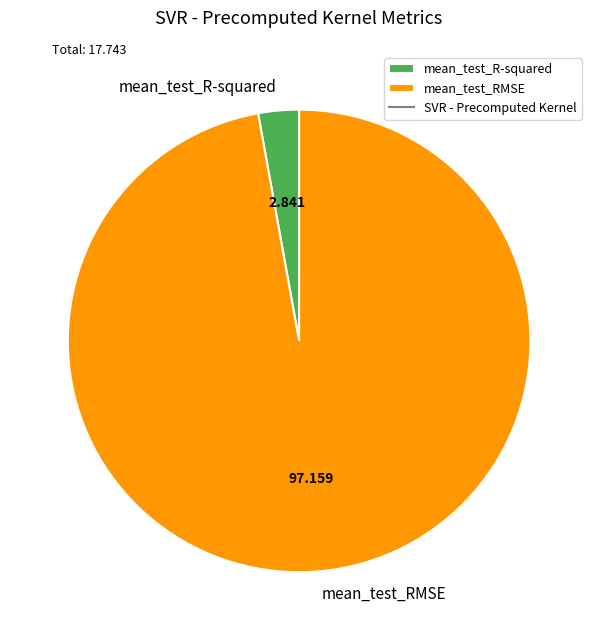

How many slices are in this pie chart?

2